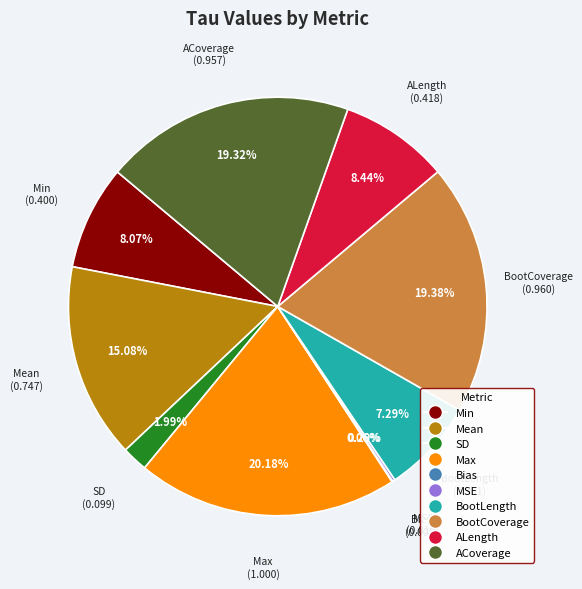

Is there a majority slice in this chart?

No